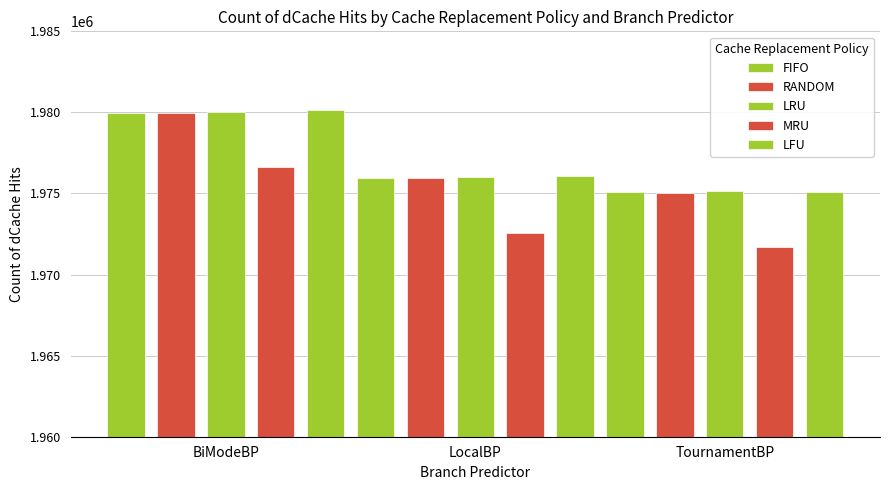

At BiModeBP, list the series in order from smallest to largest.

MRU, RANDOM, FIFO, LRU, LFU